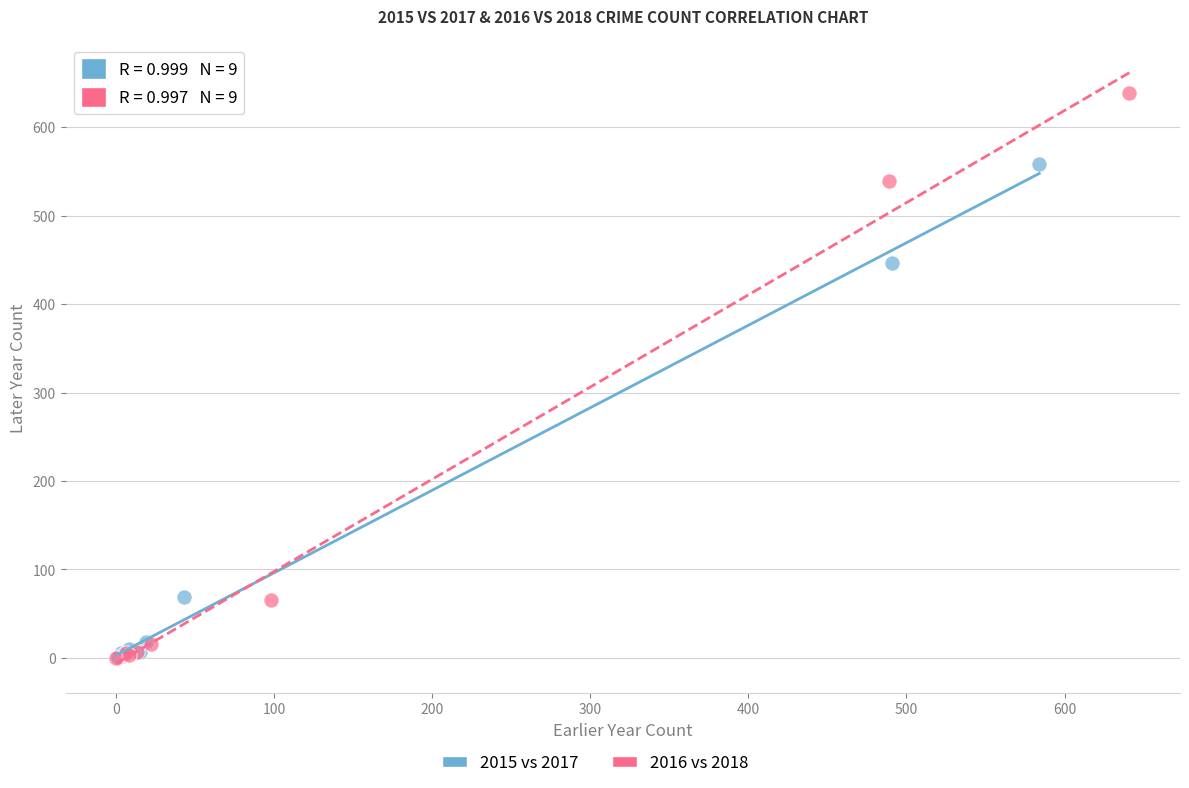

Which series has the widest spread of Y values?

2016 vs 2018